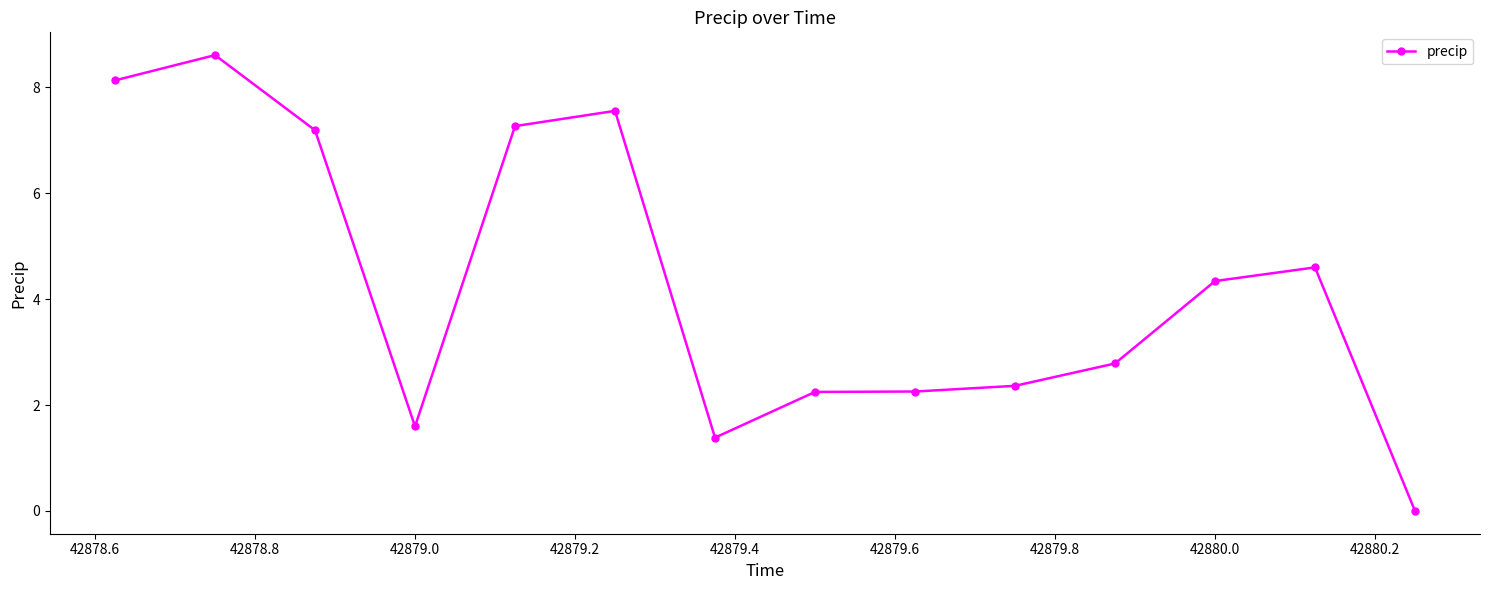

Does the chart display data point markers on the line(s)?

Yes